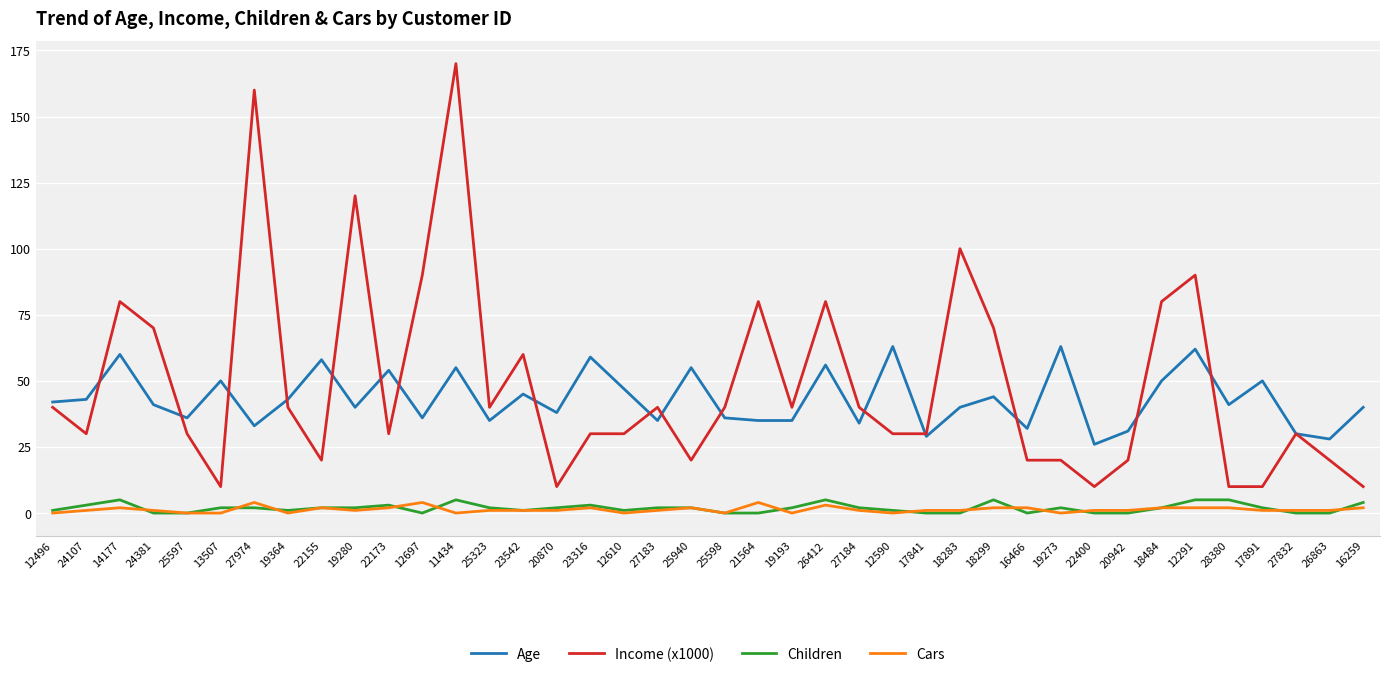

Is the value of Cars at 20870 greater than the value of Children at 12291?

No